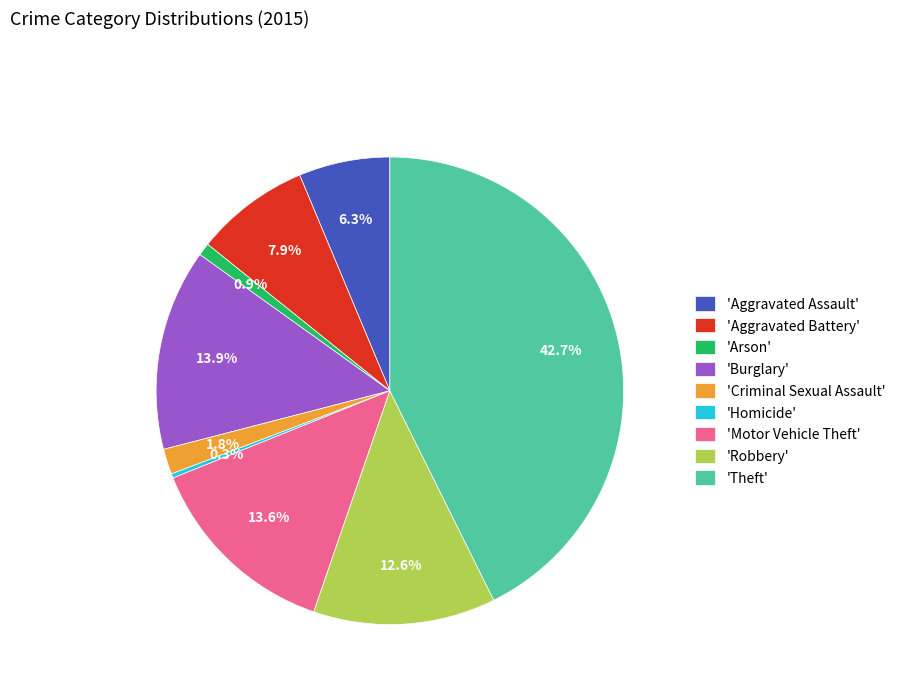

What is the ratio of the value at 'Homicide' to the value at 'Arson'?

0.3